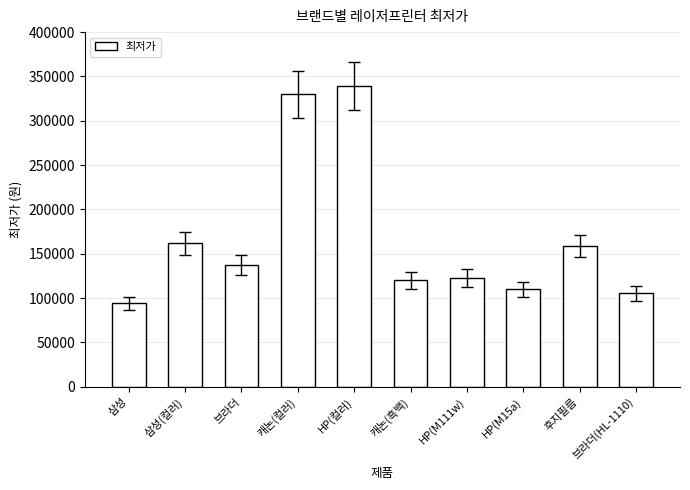

Which has a higher value, 삼성(컬러) or HP(컬러)?

HP(컬러)